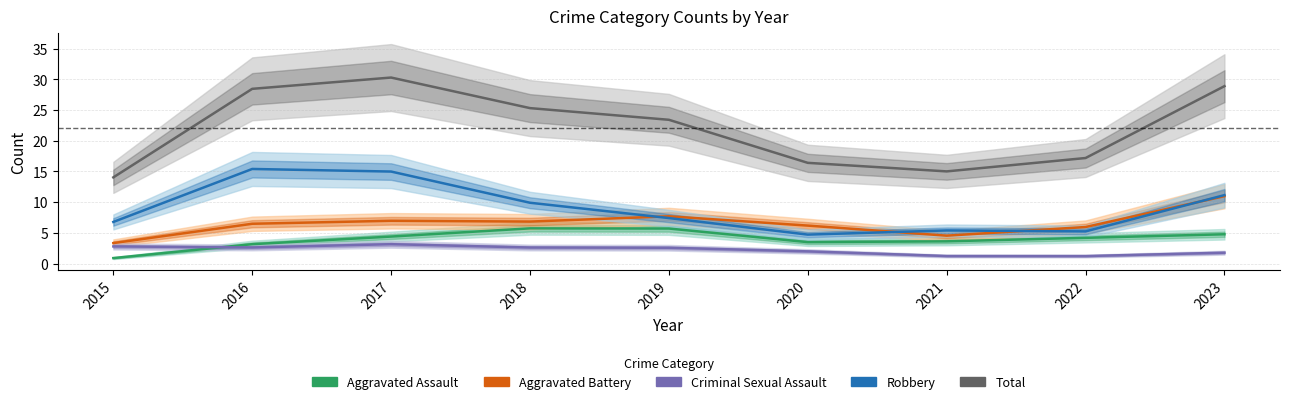

Rank the series at 2016 from lowest to highest value.

Criminal Sexual Assault, Aggravated Assault, Aggravated Battery, Robbery, Total